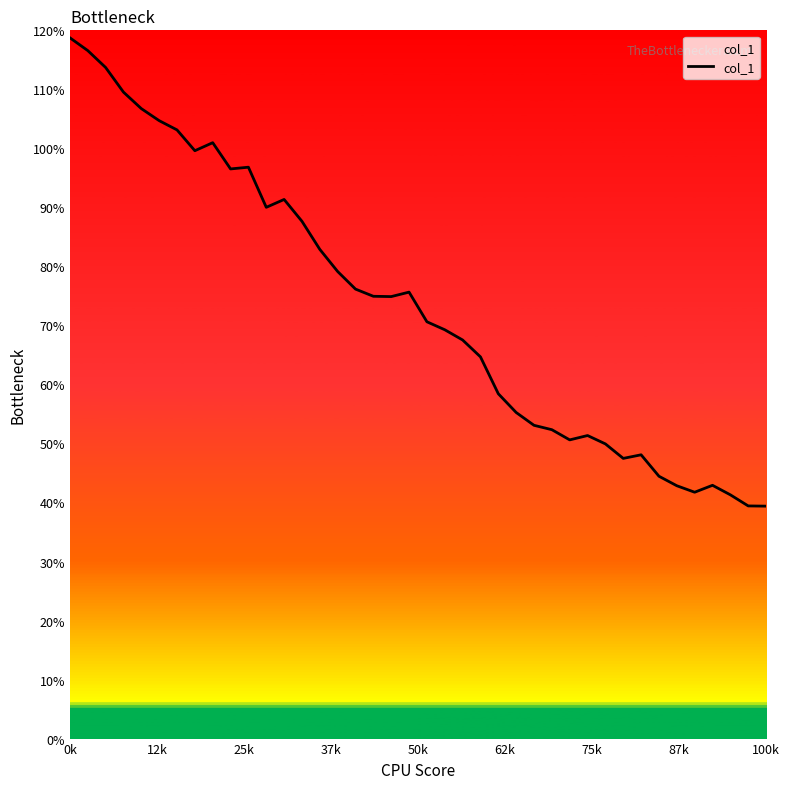

What is the greatest value displayed?

118.7